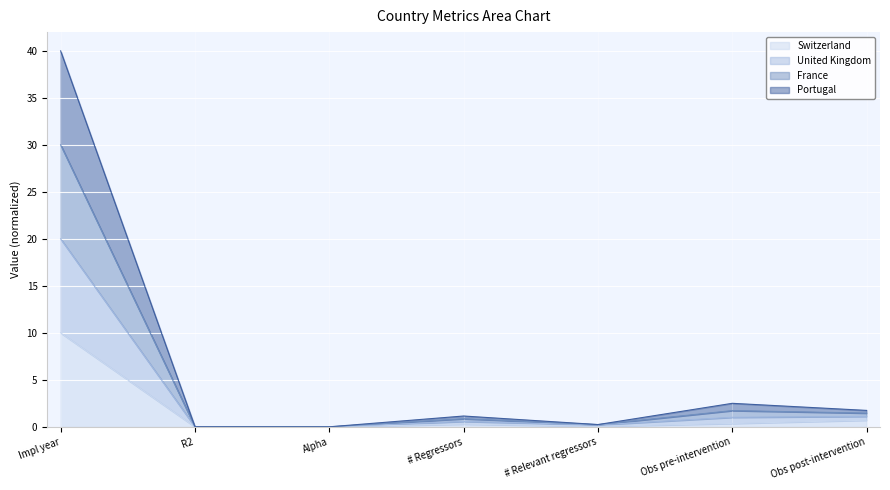

True or false: Switzerland and France cross at least once.

False